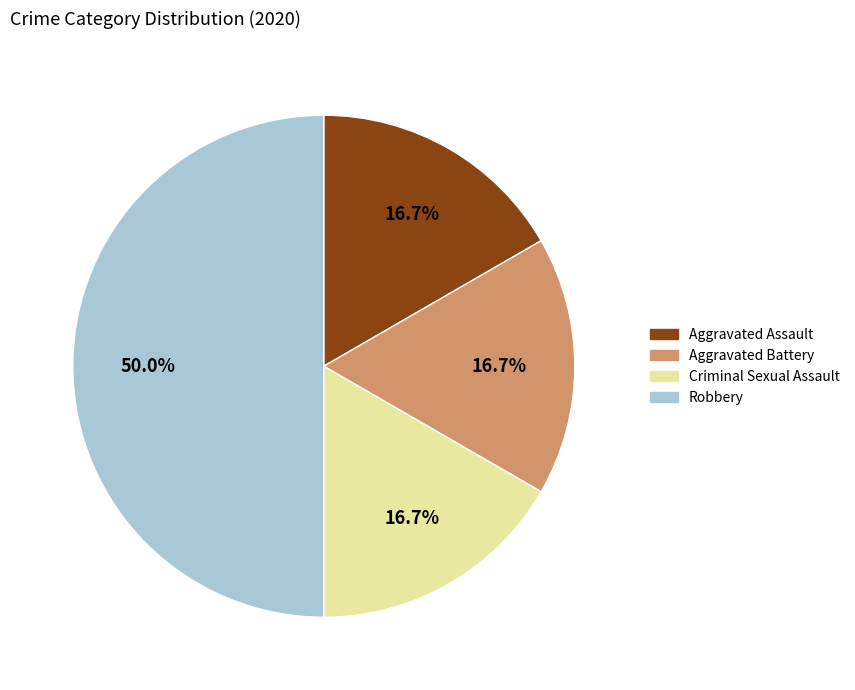

To the nearest percent, what is the combined percentage of Robbery and Aggravated Assault?

67%